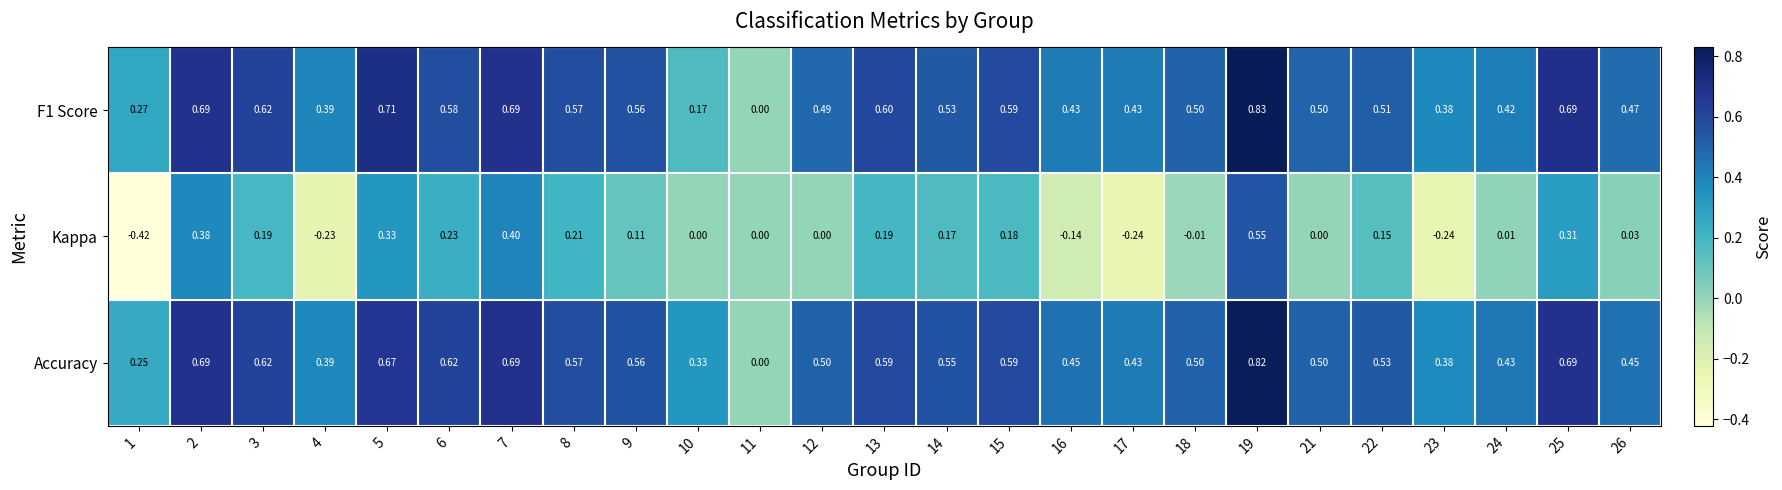

At which category is the sum across all series the highest?

19